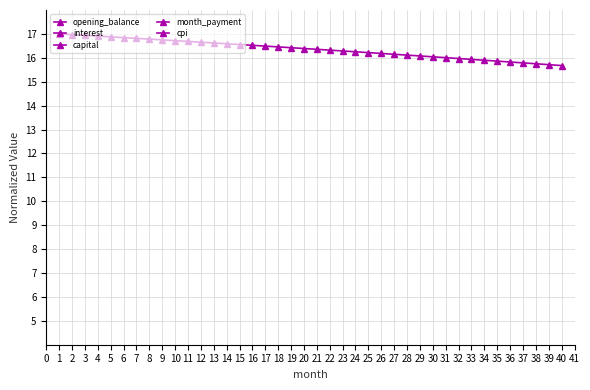

Which has a higher value, 7 or 6?

6